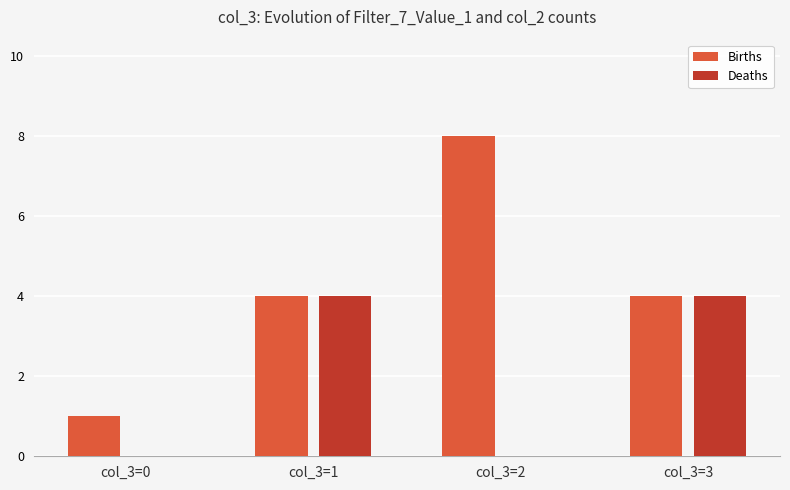

Which series changed the most between col_3=0 and col_3=2?

Births